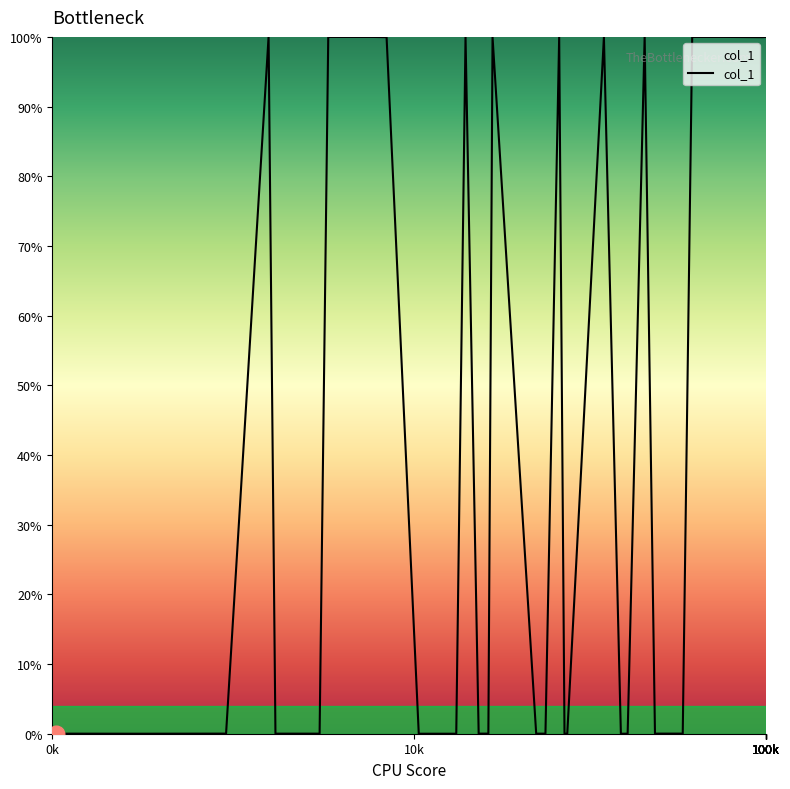

Is it true that the value at 100k is 0.0?

False